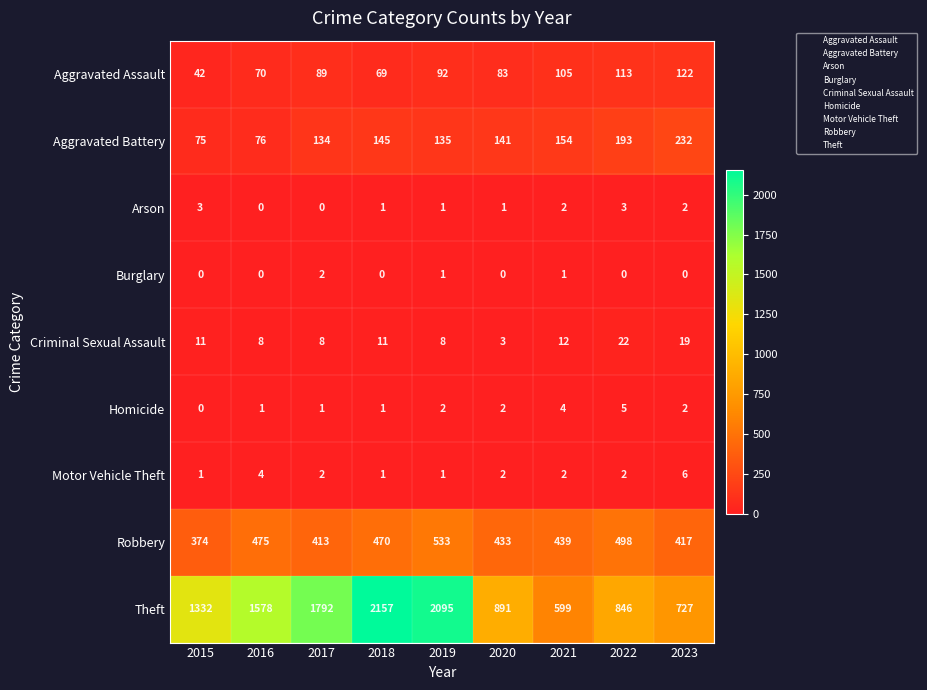

How many series are shown in this chart?

9